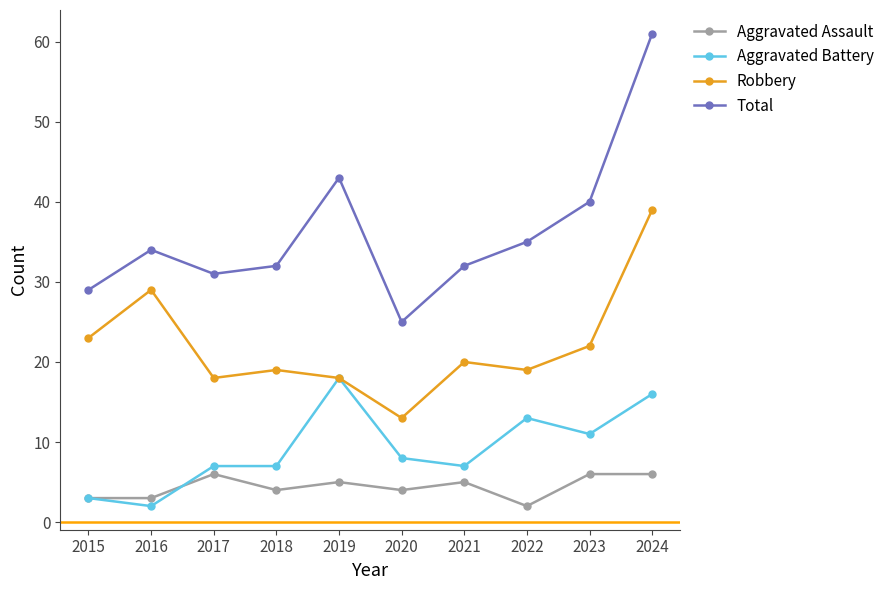

How many categories are shown in the chart?

10